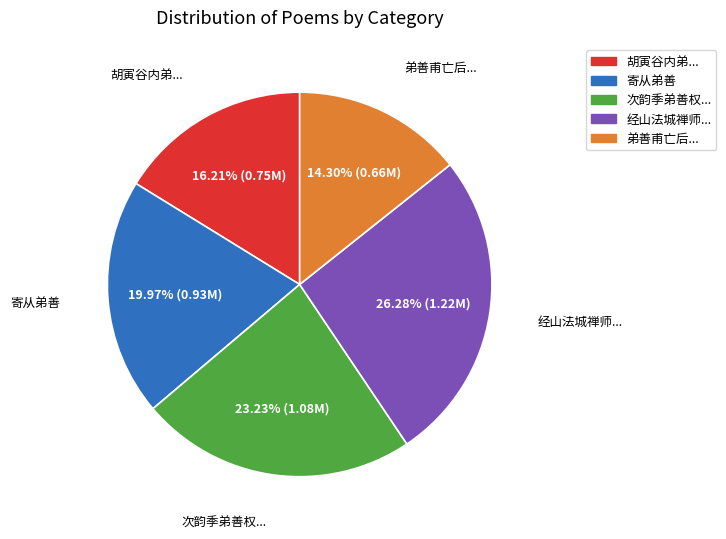

Does any single category account for the majority?

No